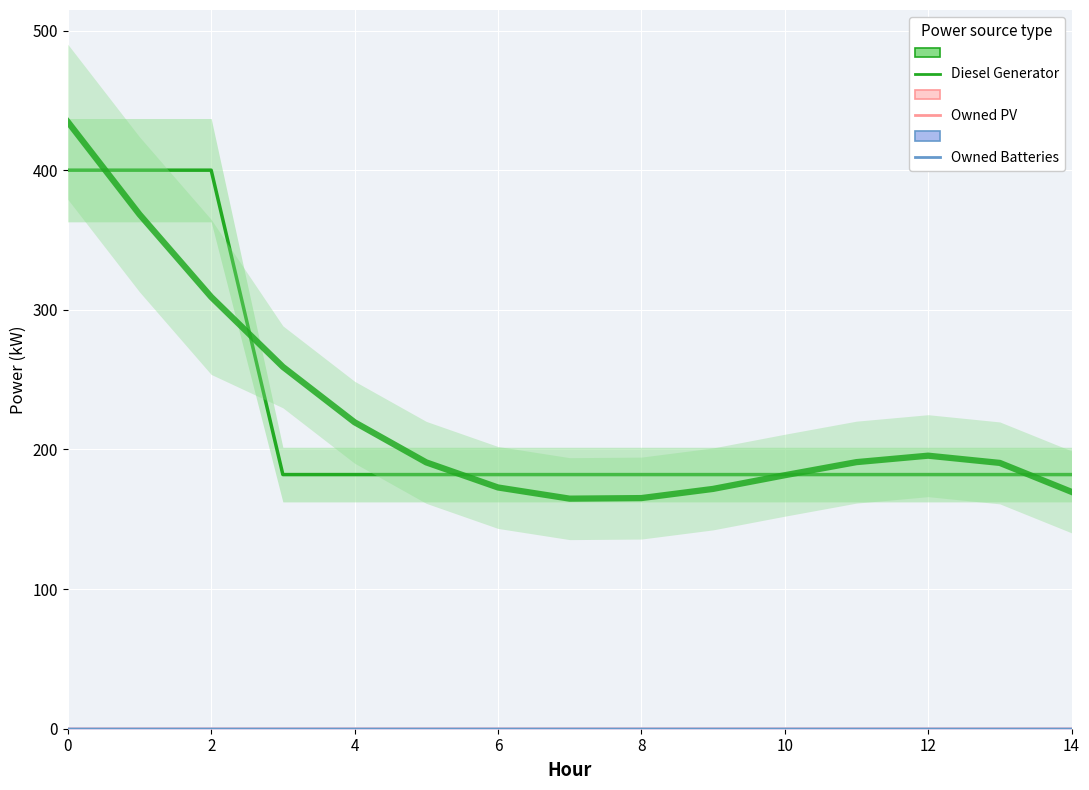

Is the value of Diesel Generator at 8 greater than the value of Owned Batteries at 13?

Yes